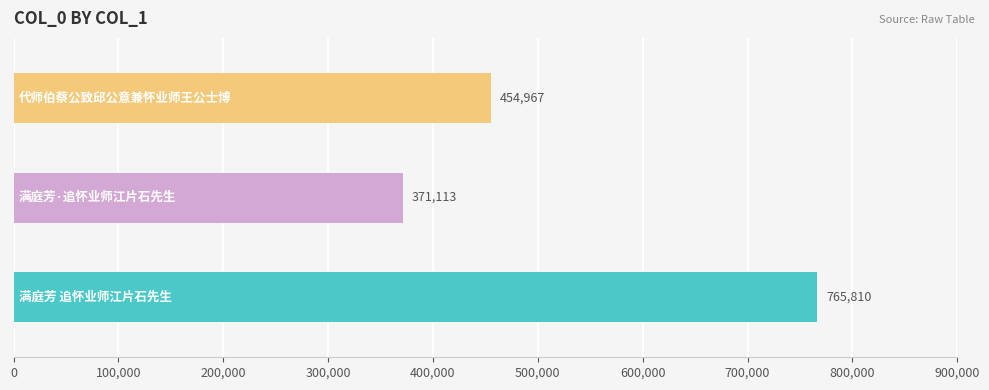

Count the values in the range 371113 to 765810.

3